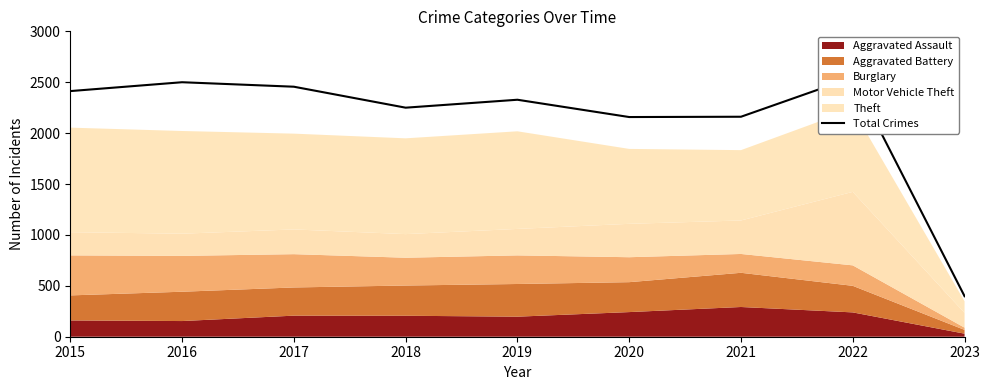

Reading right to left, what are all the values shown in this chart?

398	2547	2161	2158	2328	2250	2456	2500	2413